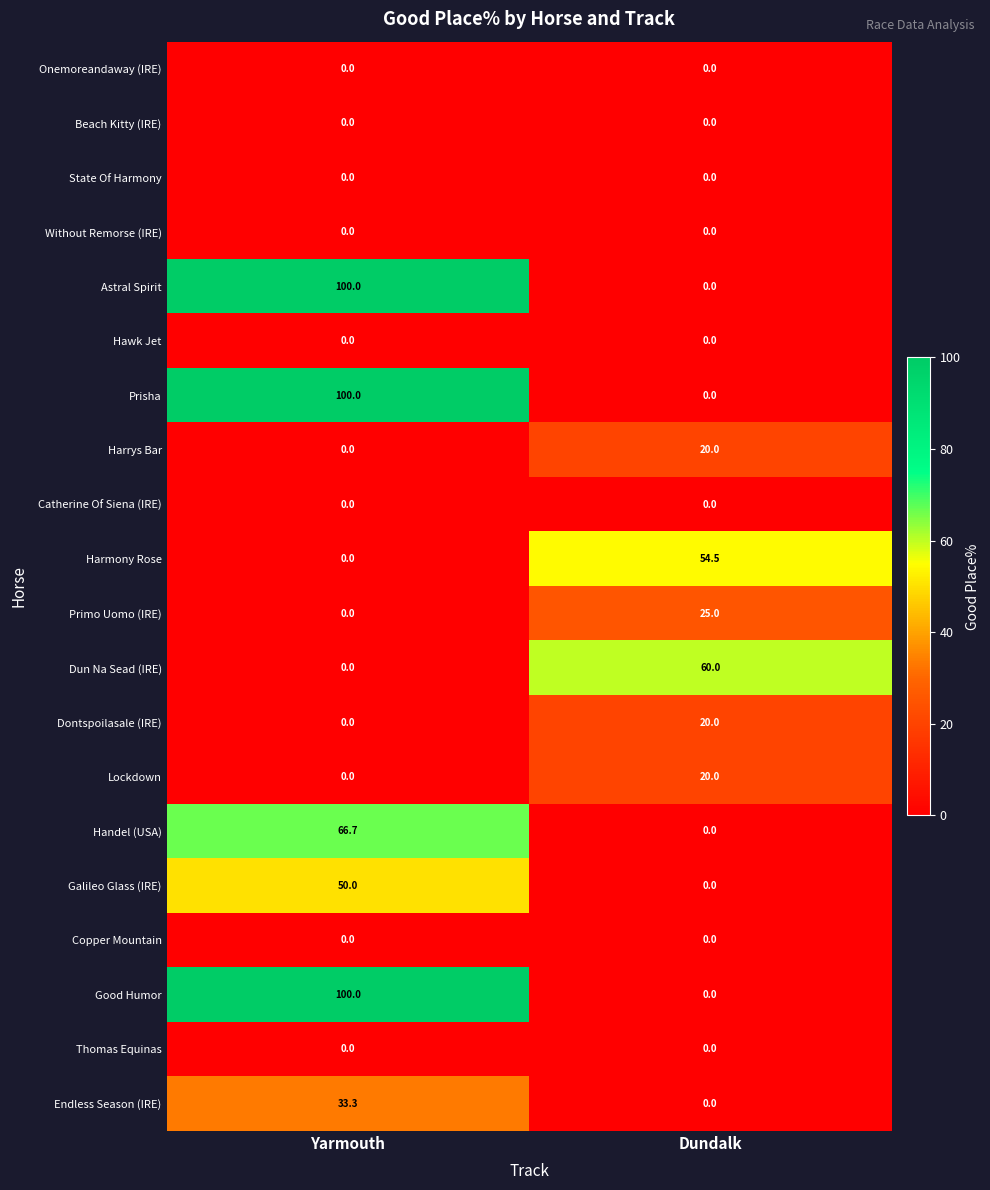

True or false: Hawk Jet has a value of 0.0 at Dundalk.

True